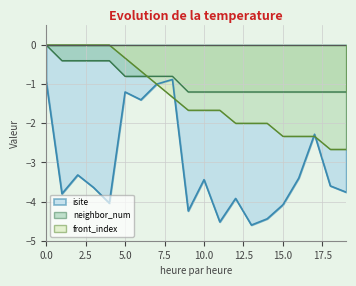

How many lines are shown in the chart?

3